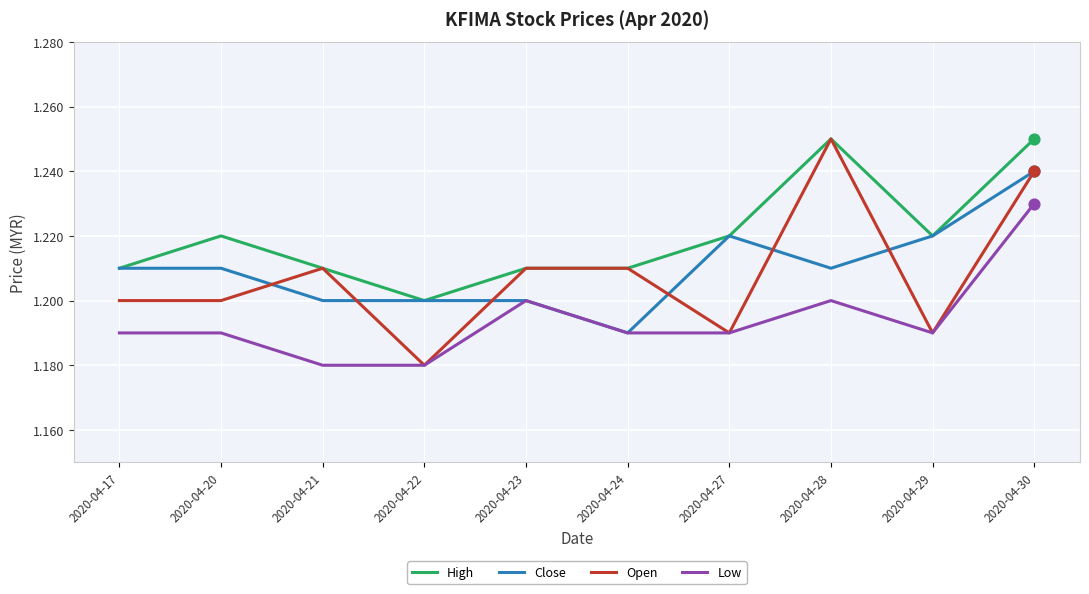

Which series has the largest range (max minus min)?

Open